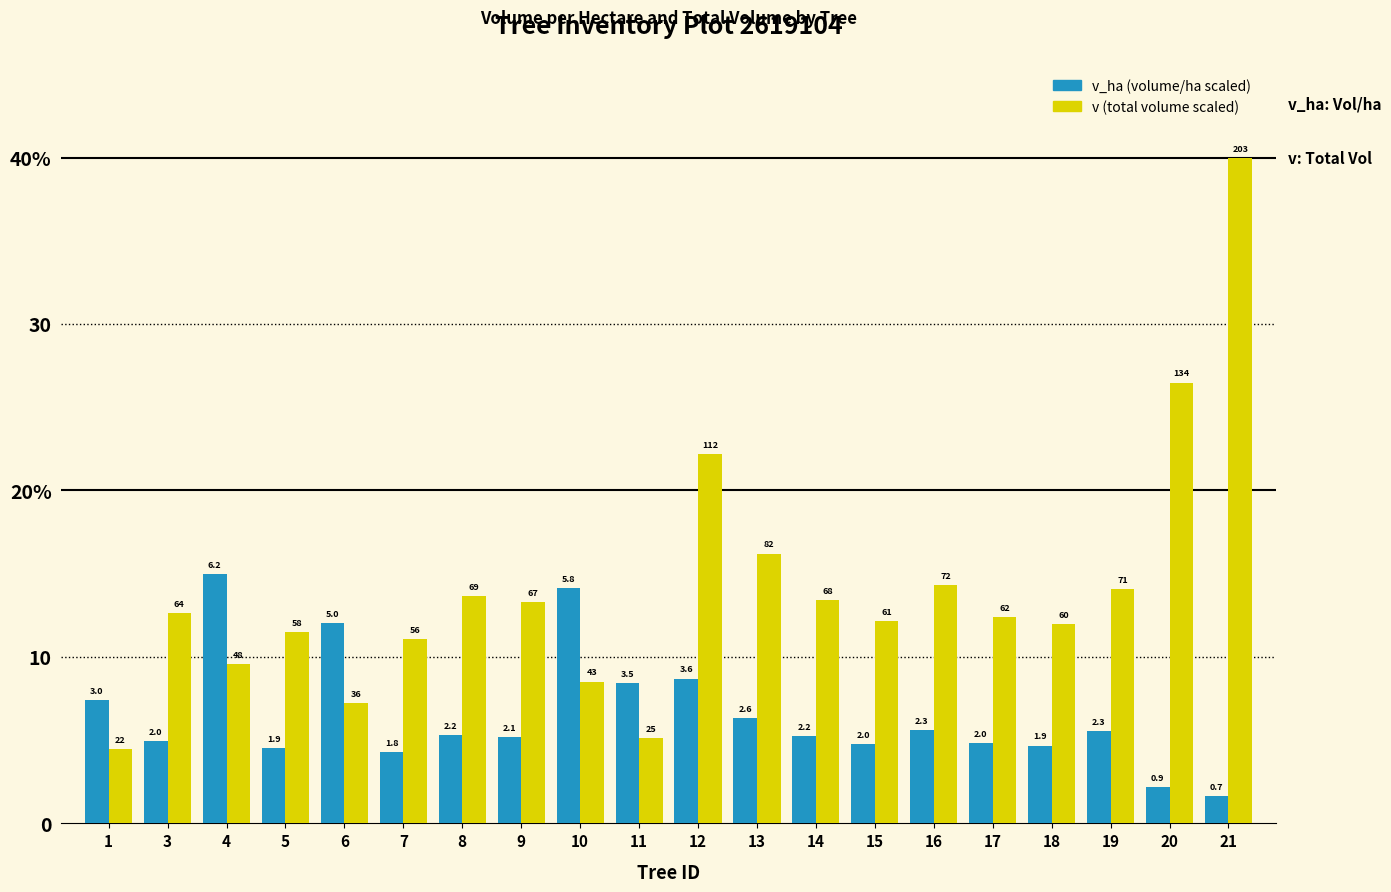

List the series in order of their overall mean, lowest first.

v_ha (volume/ha scaled), v (total volume scaled)